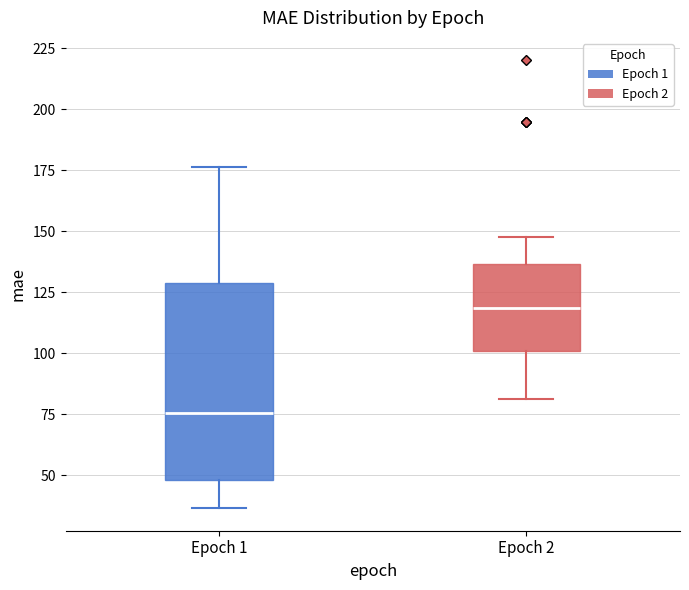

Which box's median line is the lowest?

Epoch 1